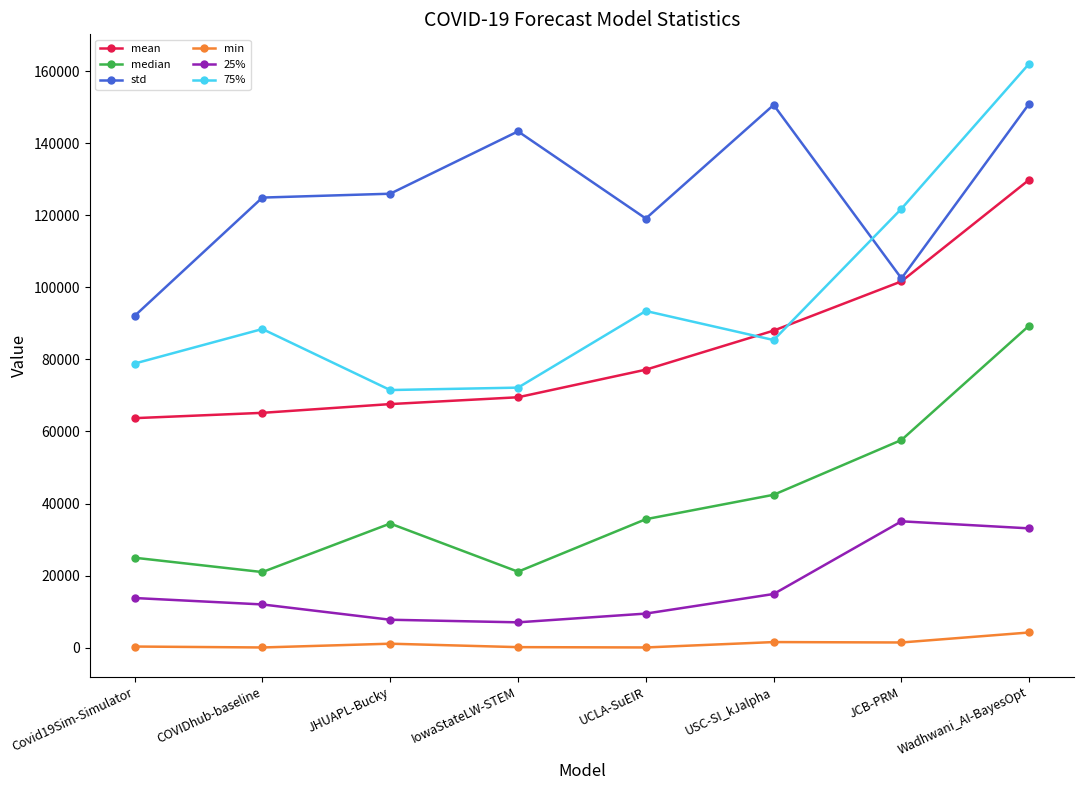

The value of median at JCB-PRM is 57641.2. True or false?

True